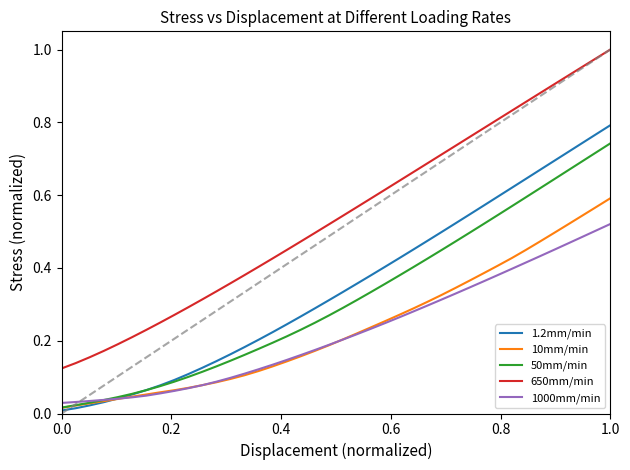

List the series in order of their peak value, lowest first.

1000mm/min, 10mm/min, 50mm/min, 1.2mm/min, 650mm/min